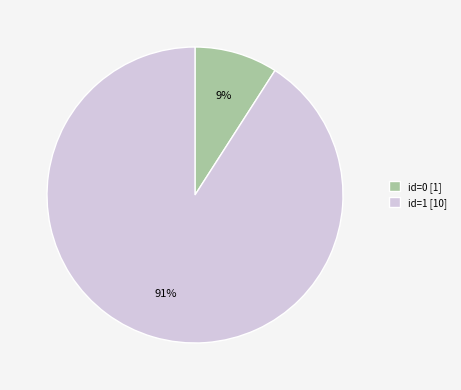

To the nearest percent, what portion does id=0 [1] represent?

9%